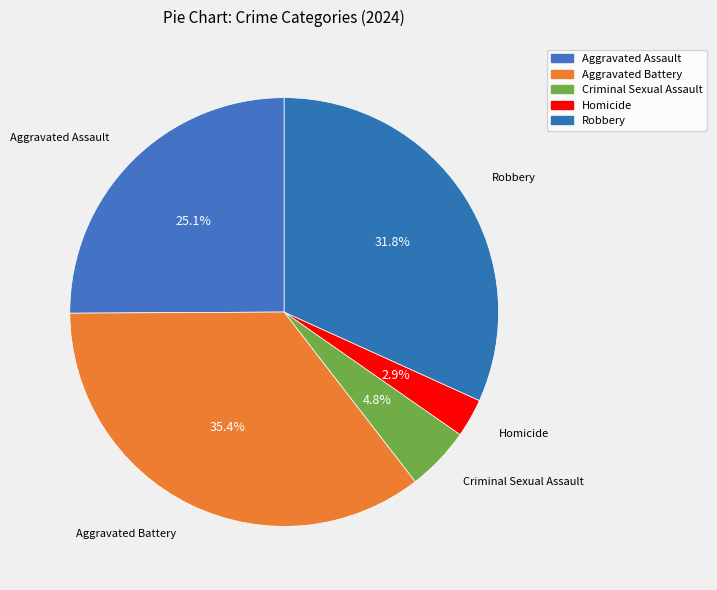

How many slices are in this pie chart?

5